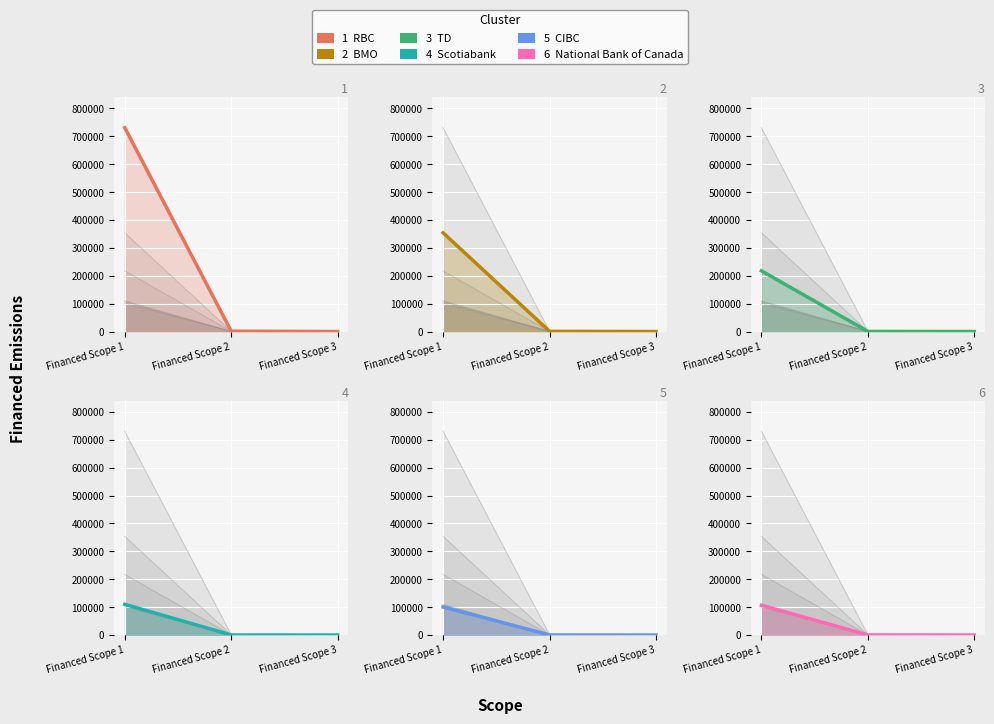

What is the average value of the RBC series?

243955.0